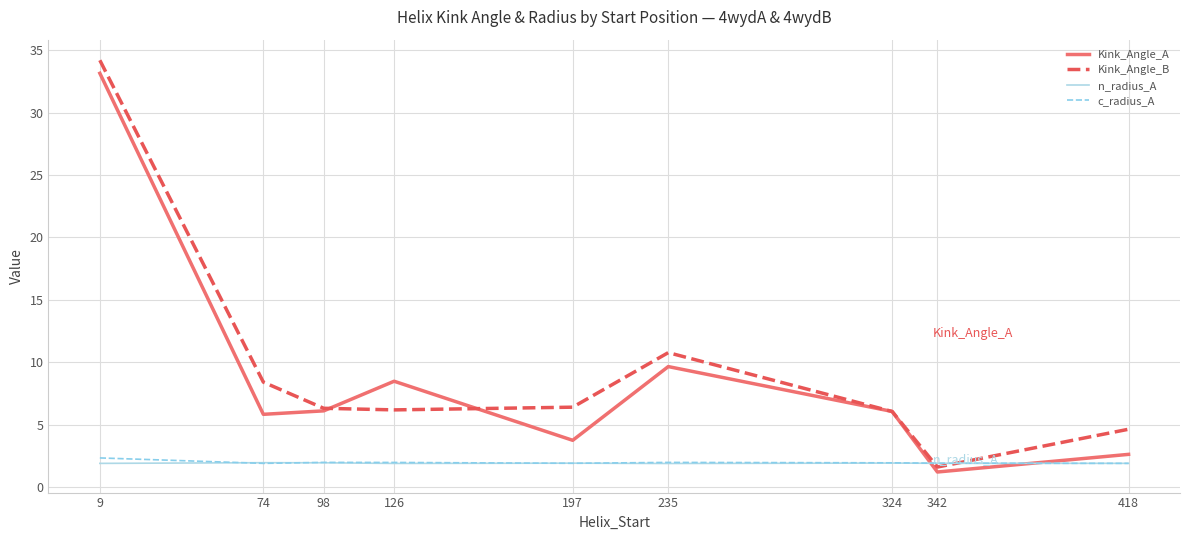

Rank the series by their maximum value, from lowest to highest.

n_radius_A, c_radius_A, Kink_Angle_A, Kink_Angle_B